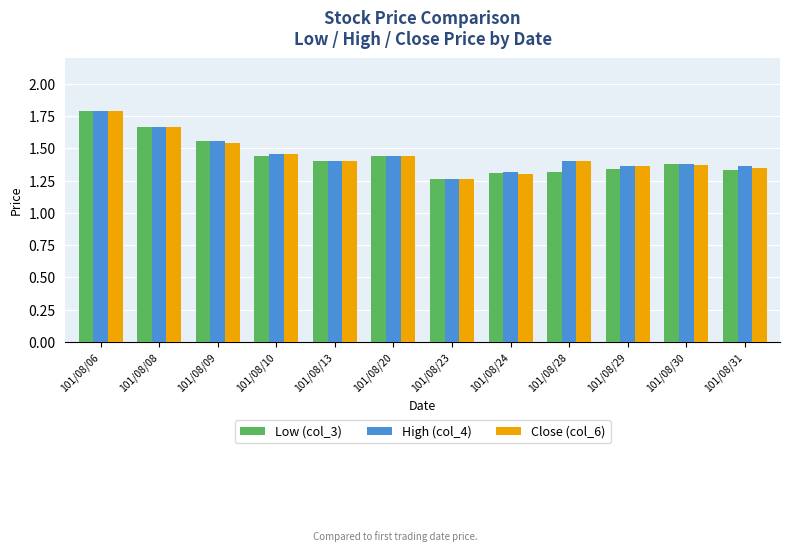

At how many categories does at least one series exceed 1?

12